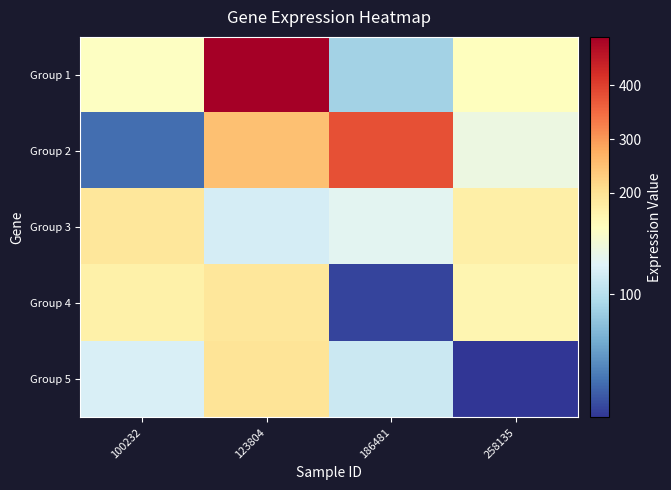

Reading left to right, extract all data points from this chart.

Group 1: 100232=135.2	123804=490.2	186481=92.4	258135=137.3
Group 2: 100232=52.9	123804=251.8	186481=381.1	258135=123.6
Group 3: 100232=191.2	123804=111.9	186481=118.2	258135=170.6
Group 4: 100232=167.7	123804=189.2	186481=38.8	258135=157.5
Group 5: 100232=113.2	123804=194.8	186481=108.0	258135=33.7